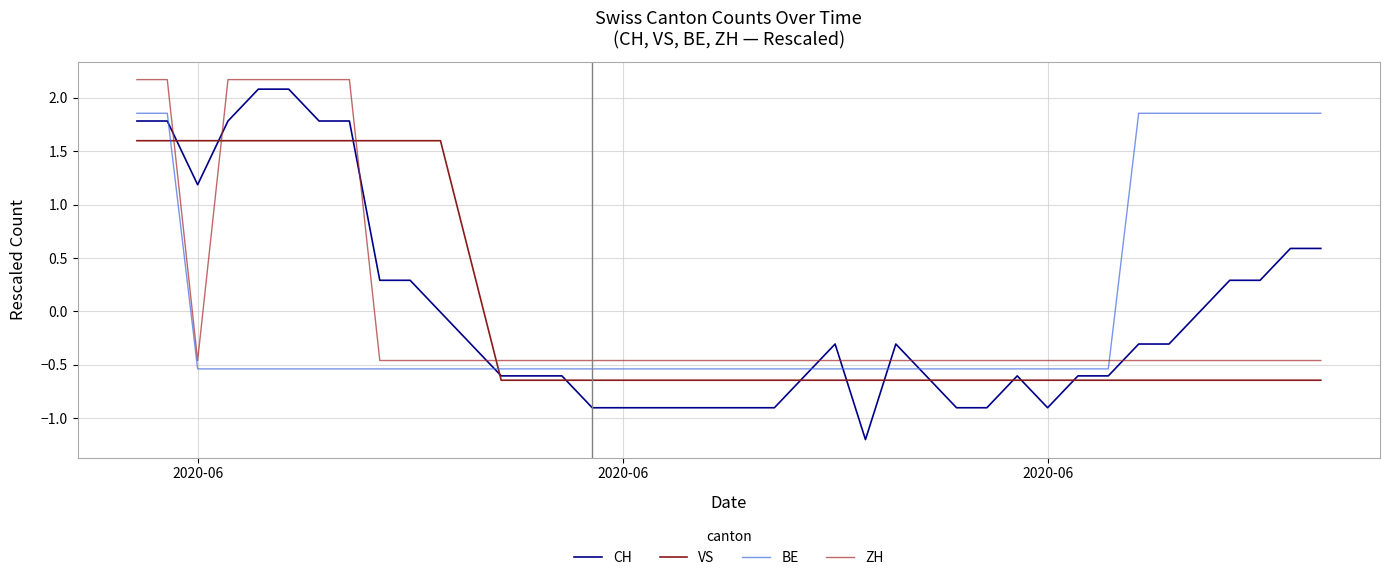

Count the number of data series in this chart.

4